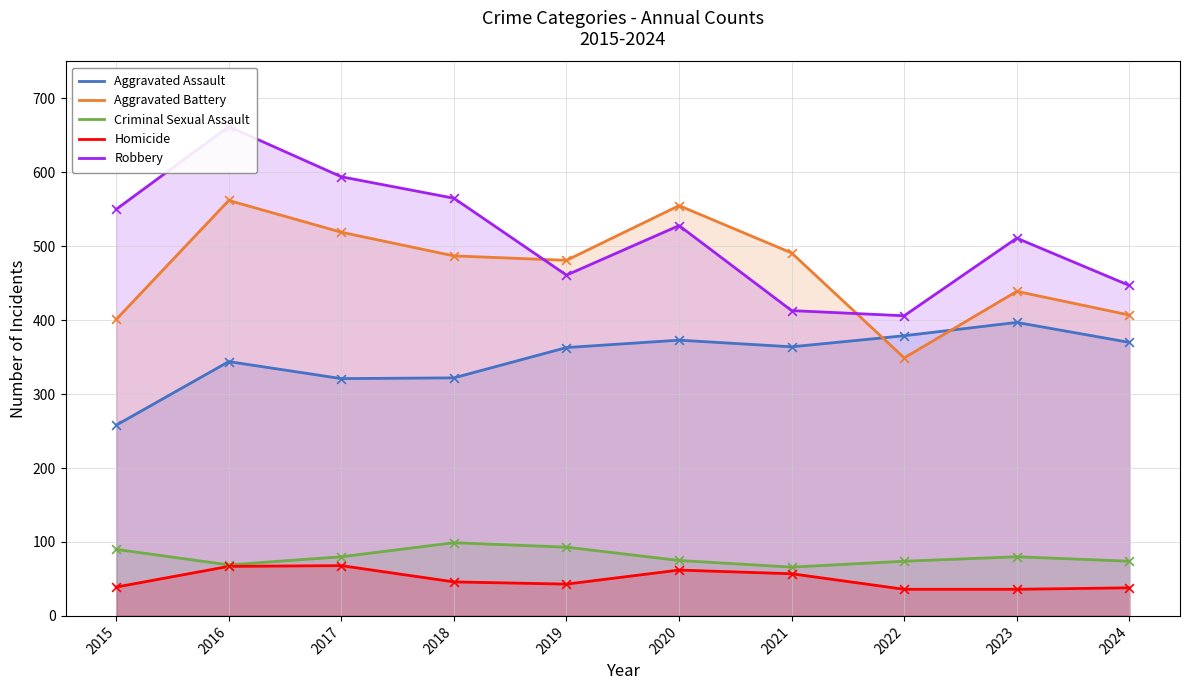

Which series has the widest spread of Y values?

Robbery